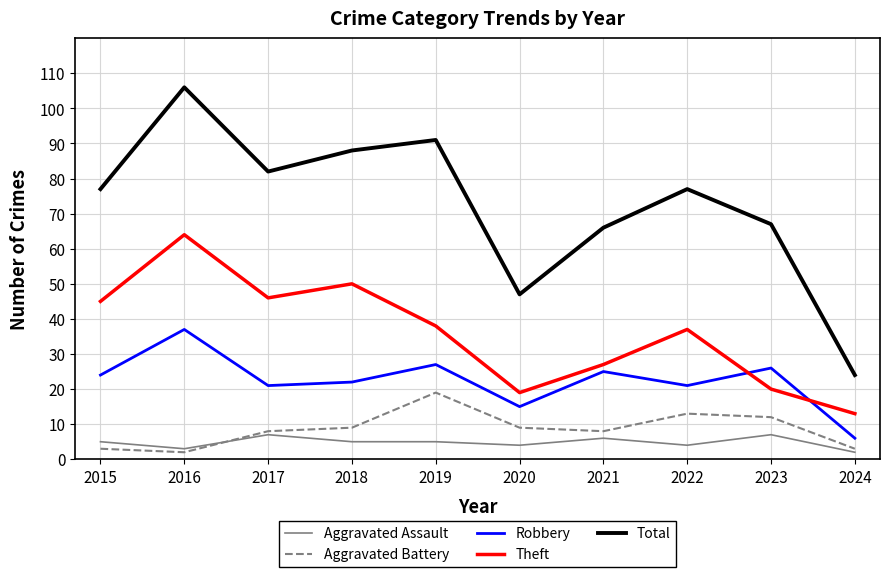

What is the difference between the highest and lowest values at 2018?

83